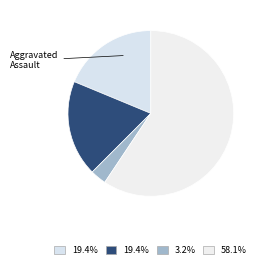

How many segments does this pie chart have?

4